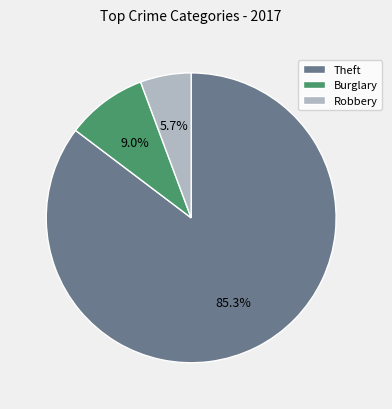

Approximately how many times larger is the value at Burglary compared to Robbery?

1.6